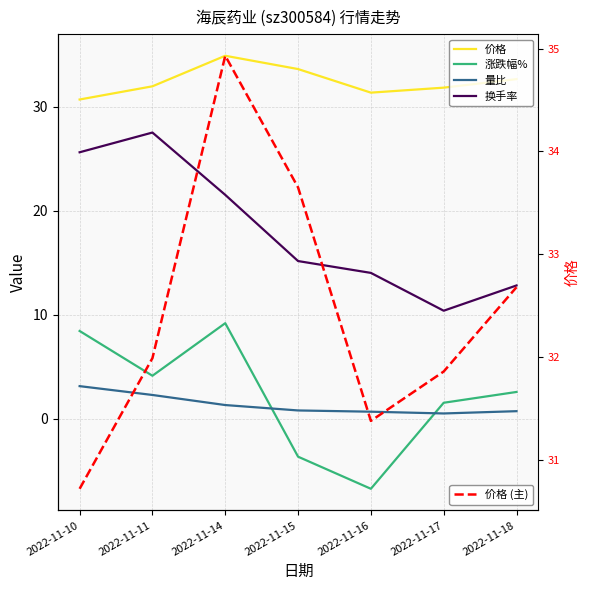

True or false: 换手率 and 价格 cross at least once.

False